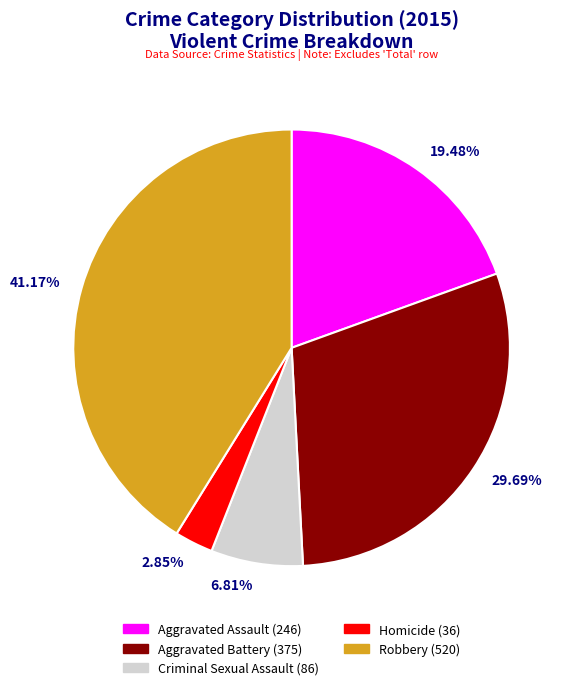

Rank the categories by value from lowest to highest.

Homicide, Criminal Sexual Assault, Aggravated Assault, Aggravated Battery, Robbery